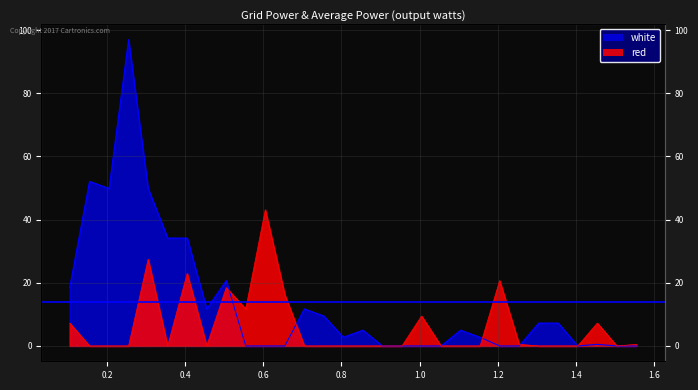

Reading left to right, extract all data points from this chart.

red: 7.2	0.0	0.0	0.0	27.4	0.0	22.9	0.0	18.5	11.7	43.1	16.2	0.0	0.0	0.0	0.0	0.0	0.0	9.5	0.0	0.0	0.0	20.7	0.5	0.0	0.0	0.0	7.2	0.0	0.5
white: 18.5	52.1	49.9	97.0	49.9	34.2	34.2	11.7	20.7	0.0	0.0	0.0	11.7	9.5	2.8	5.0	0.0	0.0	0.0	0.0	5.0	2.8	0.0	0.0	7.2	7.2	0.0	0.5	0.0	0.0